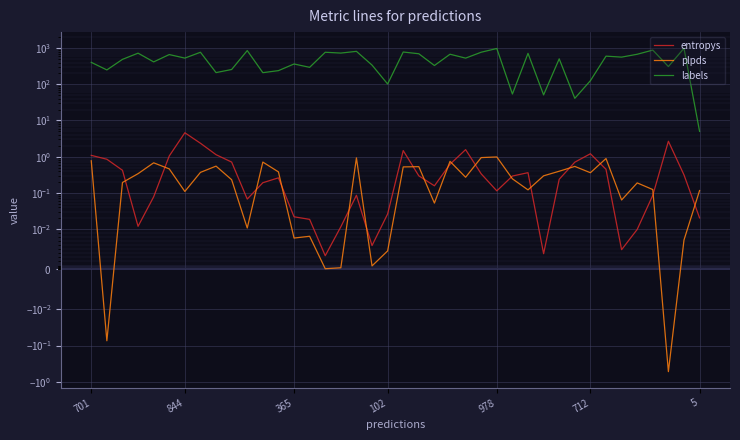

What is the difference between the maximum and minimum values in the entropys series?

4.6